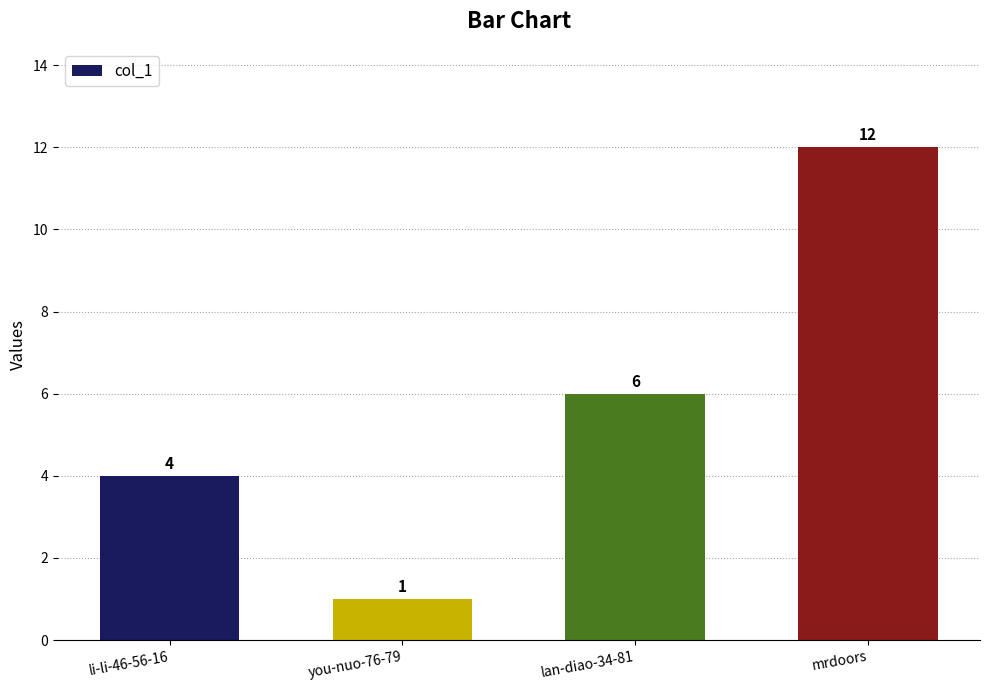

What is the change in value from li-li-46-56-16 to mrdoors?

+8